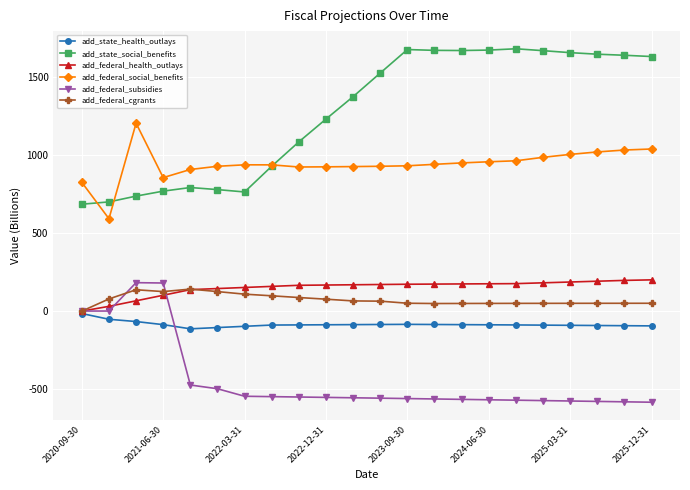

What is the value of the add_federal_social_benefits point at the 9th from the left?

921.9